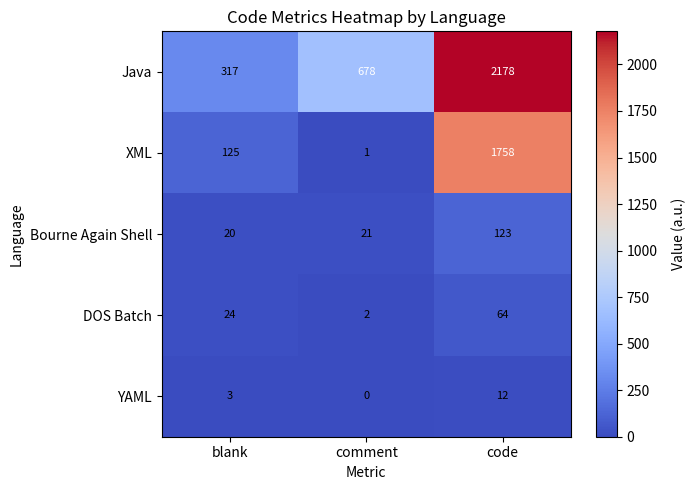

What is the difference between the highest and lowest values at code?

2166